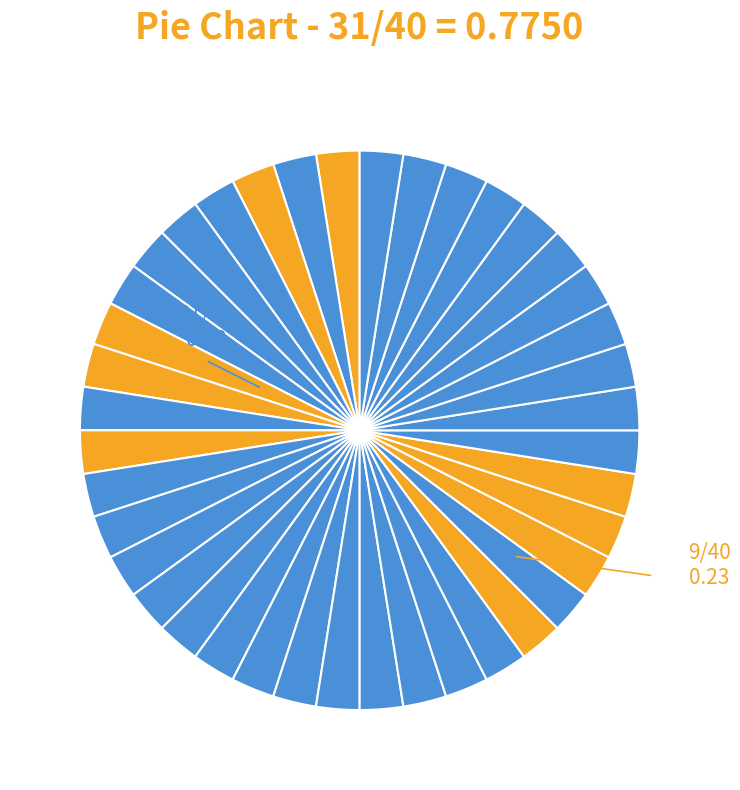

What is the largest slice in the pie chart?

rating_5_group